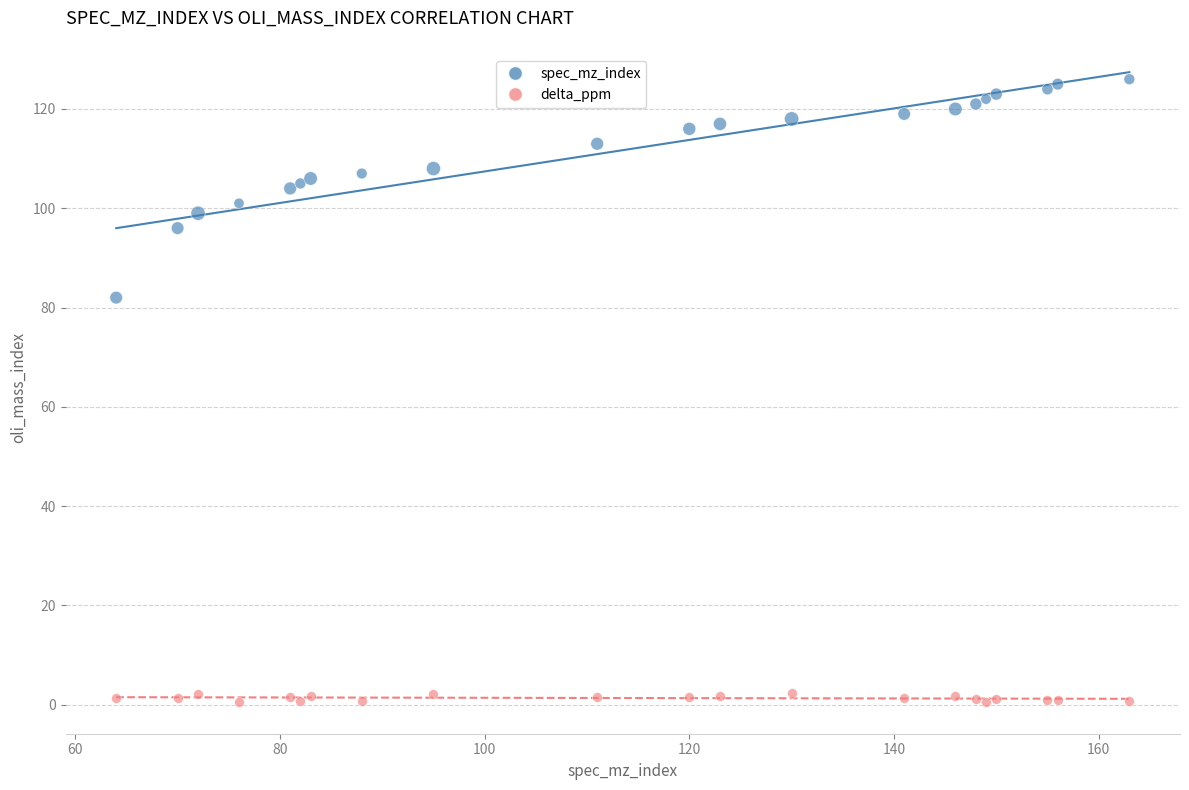

Which series contains the highest Y value?

spec_mz_index